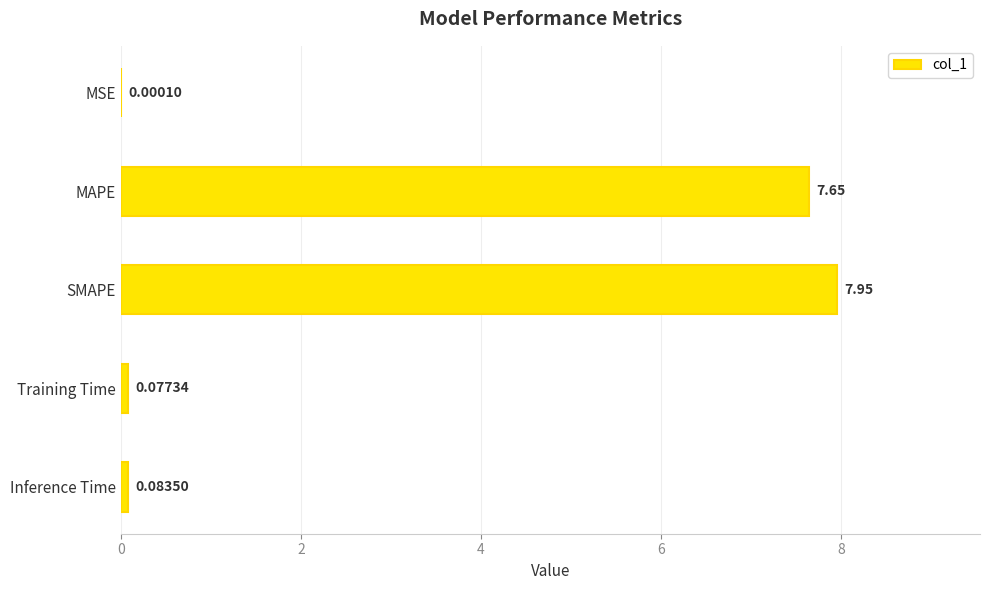

What is the sum of all values?

15.8